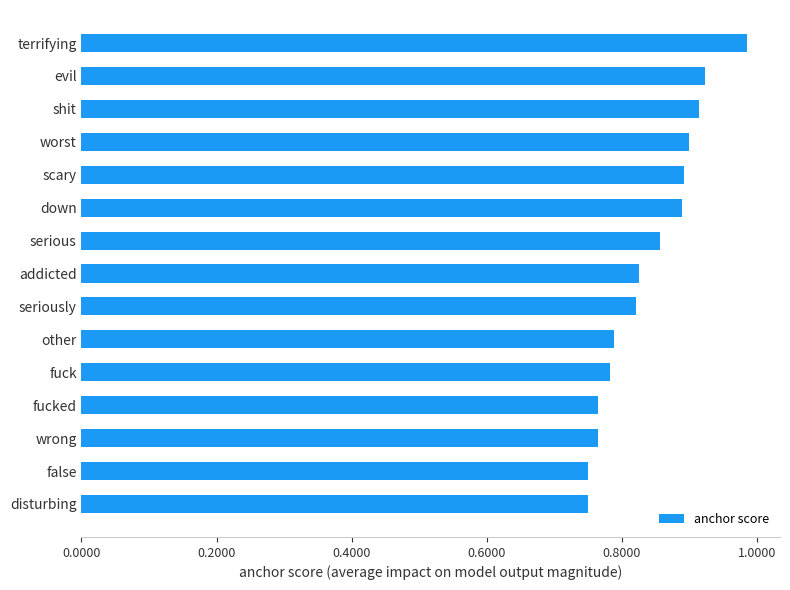

What is the label of the 9th bar from the bottom?

serious